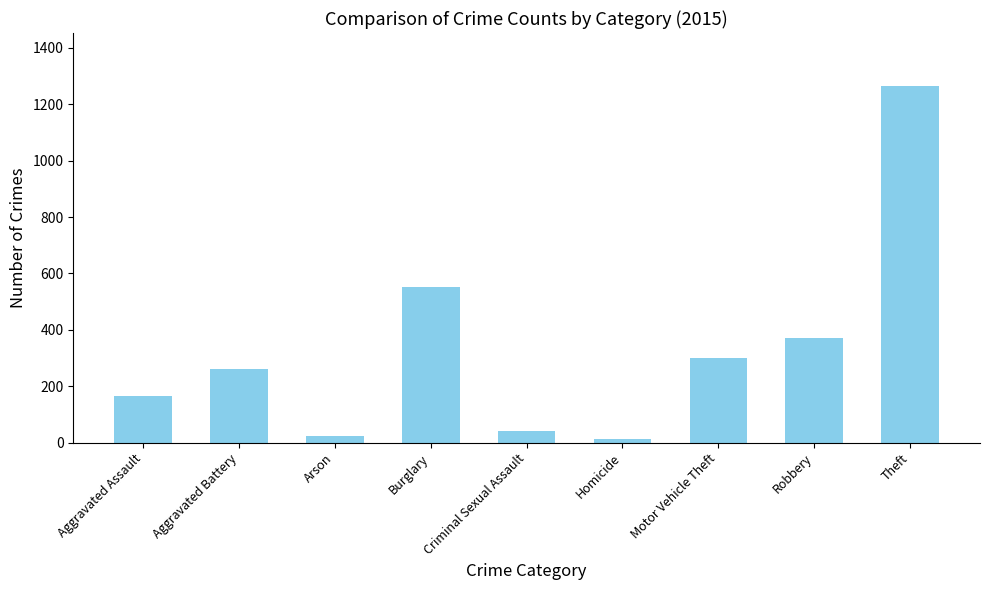

How many values are below 260?

4